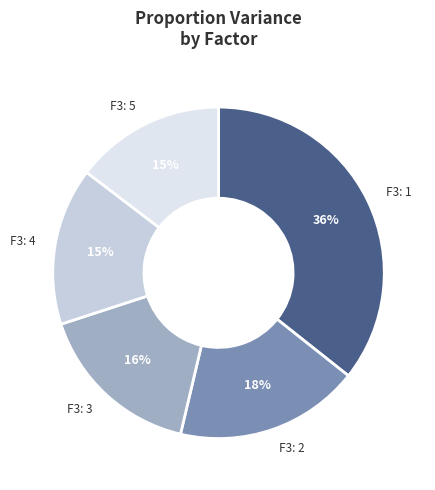

Which slice is the largest?

F3: 1